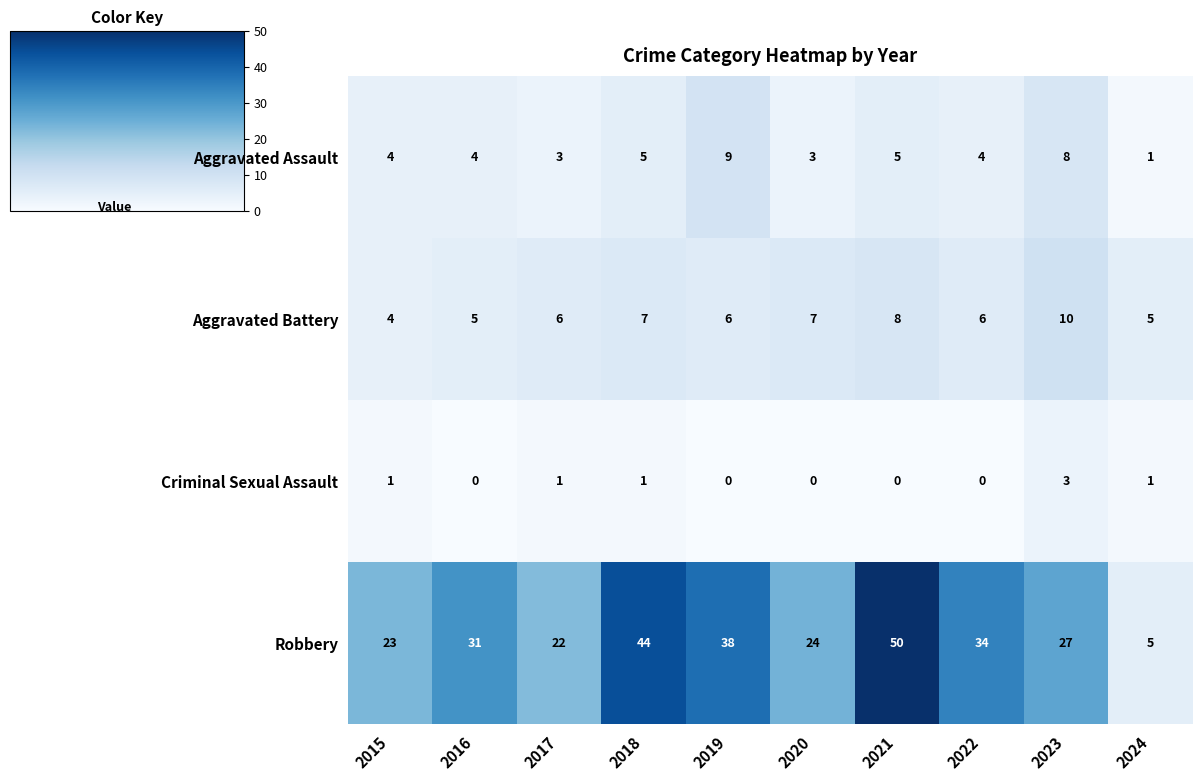

Which series has the widest spread of values?

Robbery